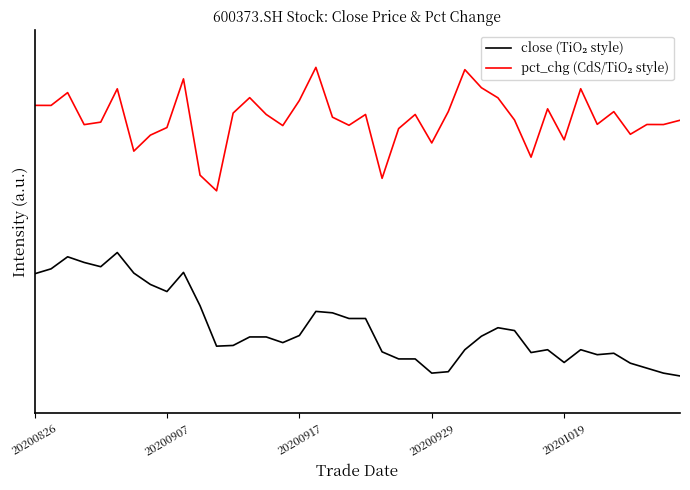

True or false: close (TiO₂ style) and pct_chg (CdS/TiO₂ style) cross at least once.

False